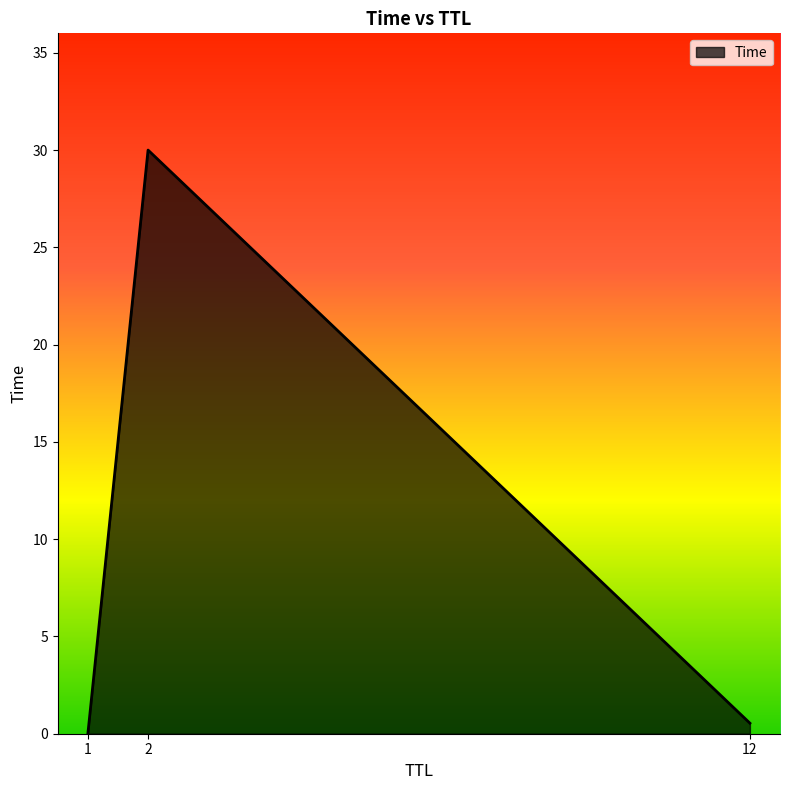

List the labels in order of value, largest first.

2, 12, 1